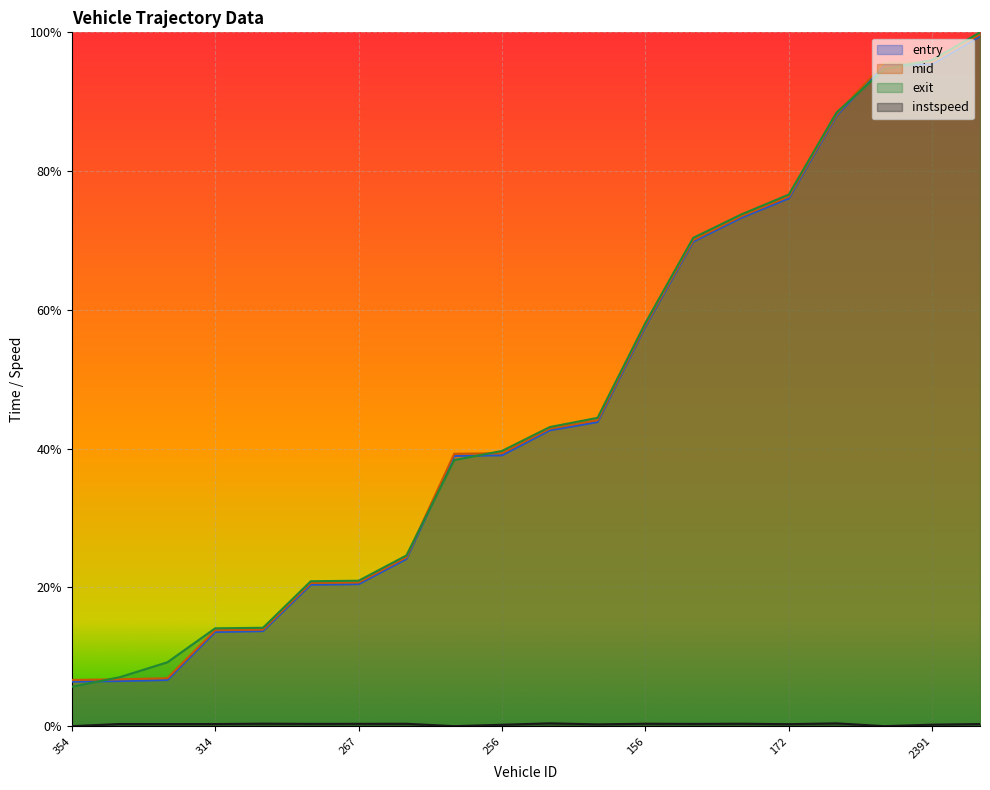

Where do mid and exit first cross each other?

354 and 306